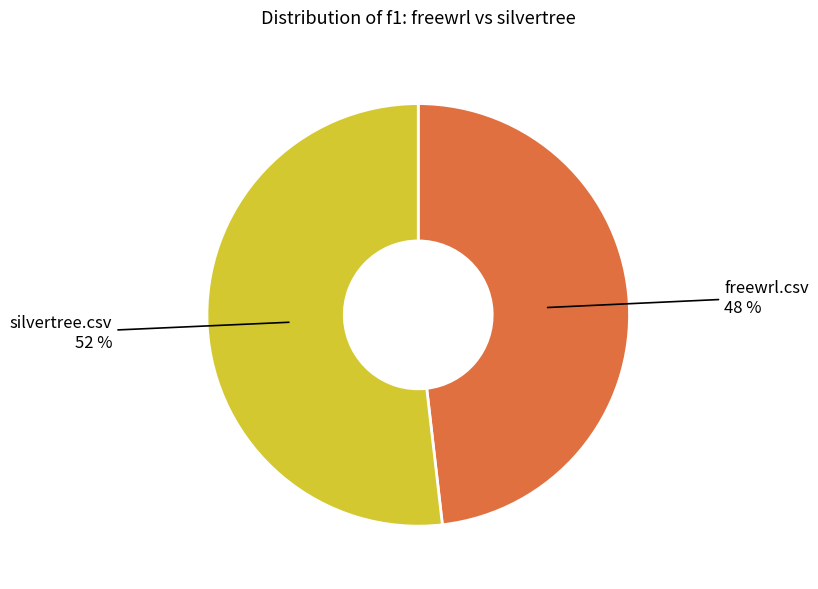

Rank the categories by value from lowest to highest.

freewrl.csv, silvertree.csv